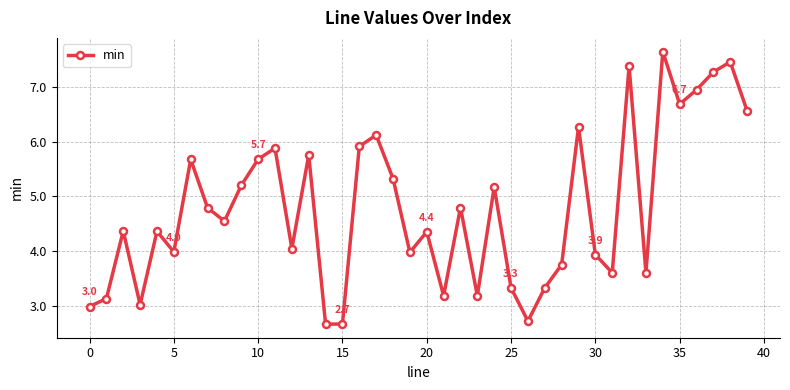

What is the sum of all values?

191.3